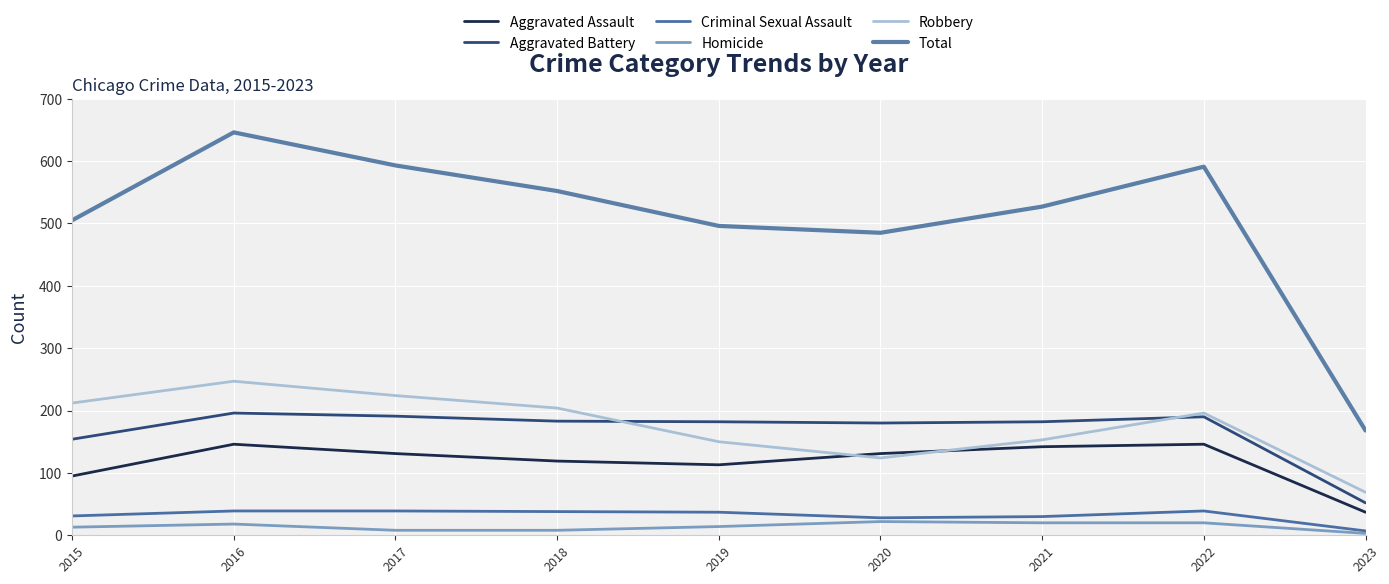

What is the sum of the Aggravated Battery values at 2016 and 2015?

350